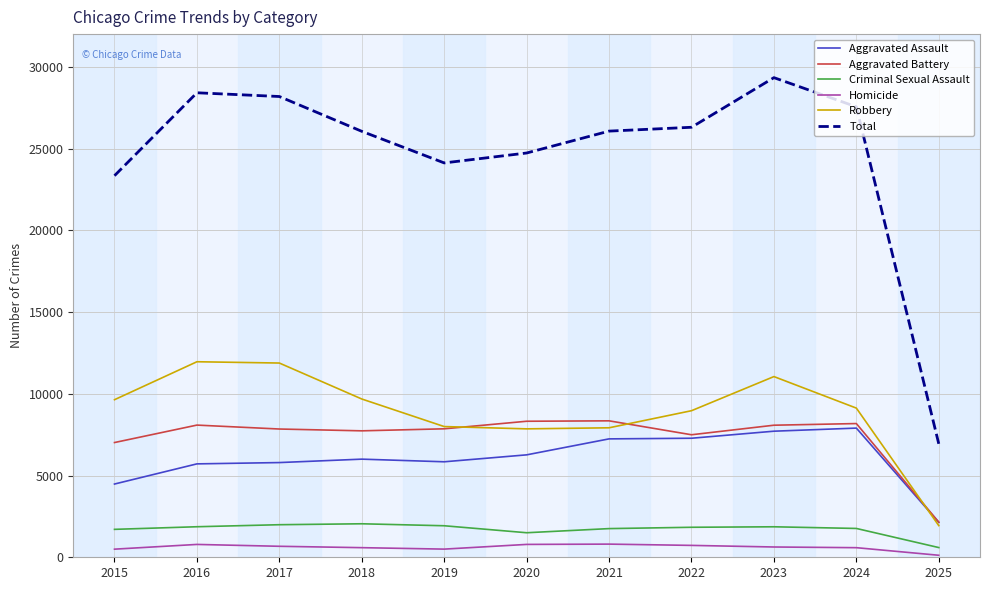

What is the difference between the maximum and minimum values in the Criminal Sexual Assault series?

1455